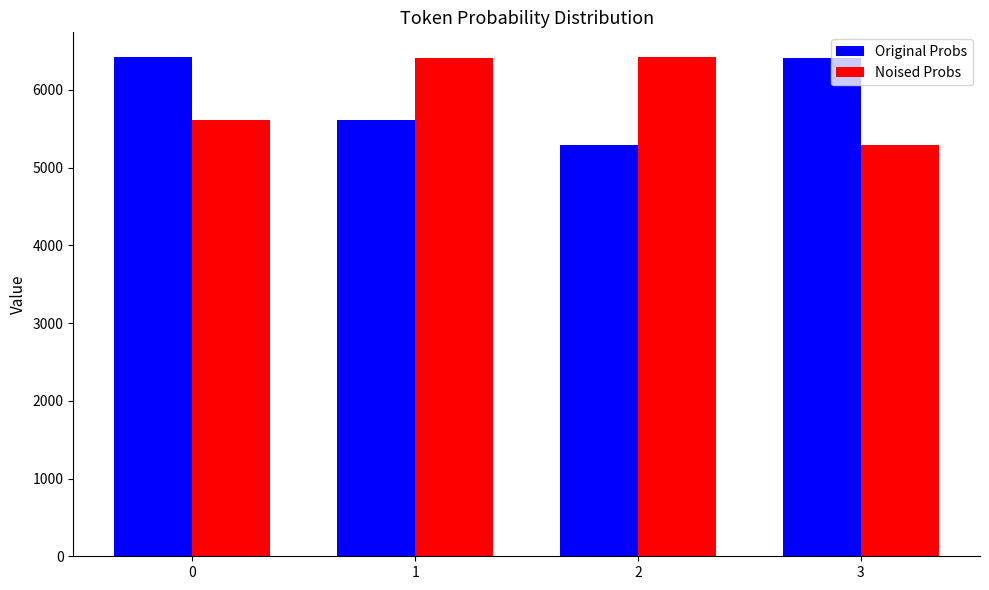

What is the difference between the second highest and second lowest values in the Noised Probs series?

797.9